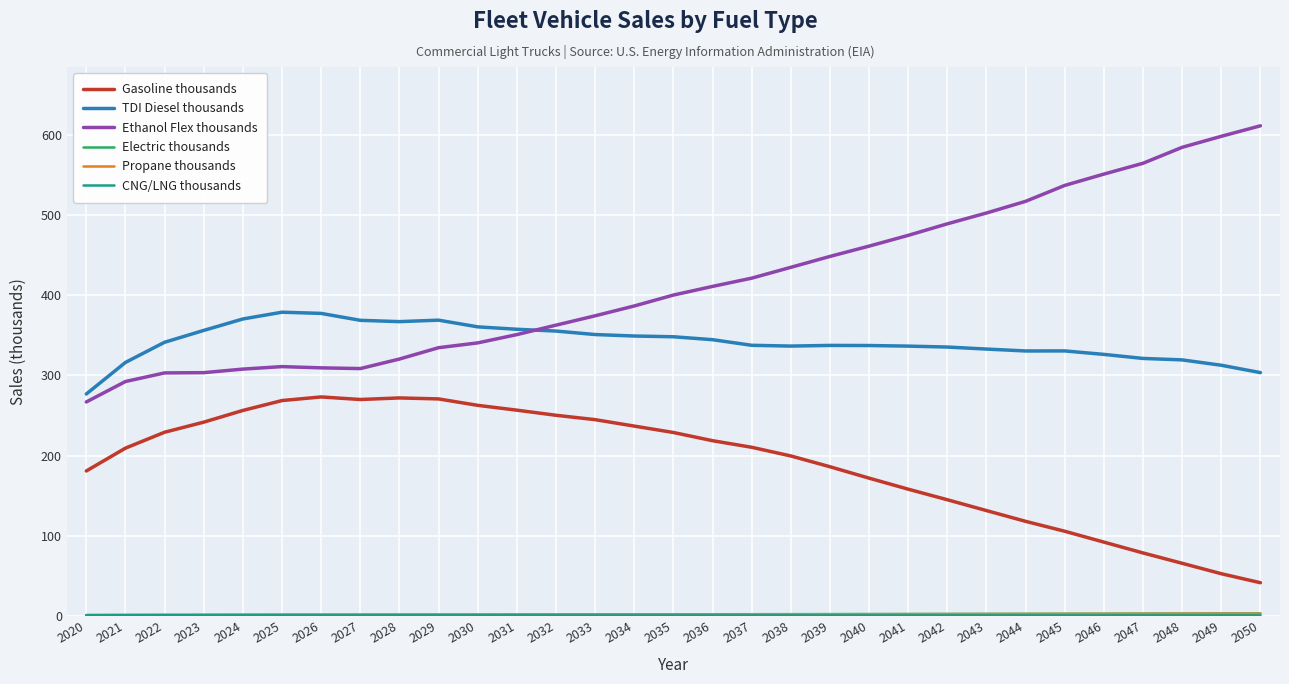

Is it true that Gasoline thousands equals 199.5 at 2038?

True